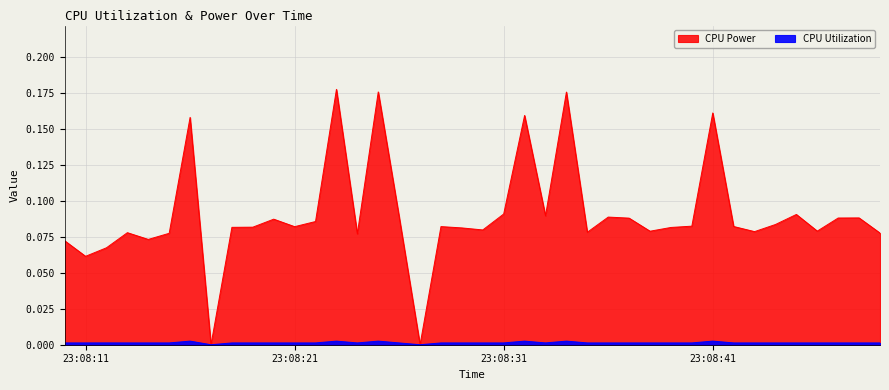

Is the value of CPU Power at 2025-04-04 23:08:11 greater than the value of CPU Utilization at 2025-04-04 23:08:37?

Yes